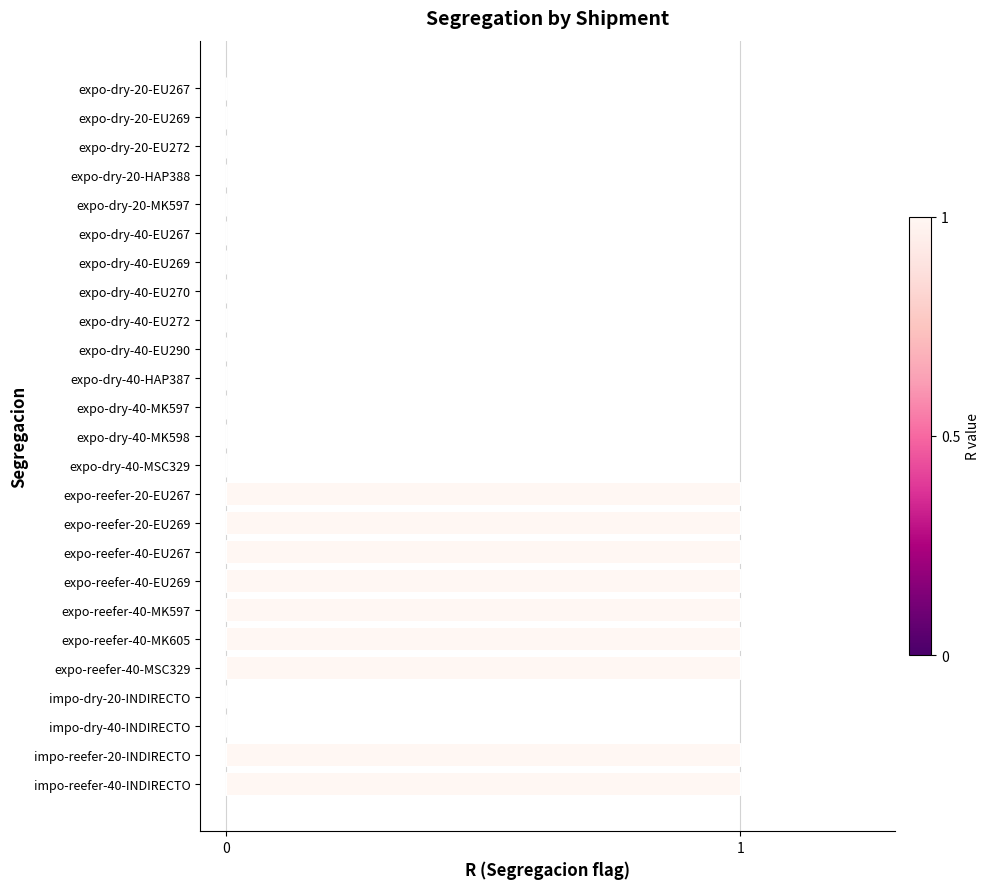

What is the change in value from expo-dry-40-EU267 to expo-reefer-40-MK597?

+1